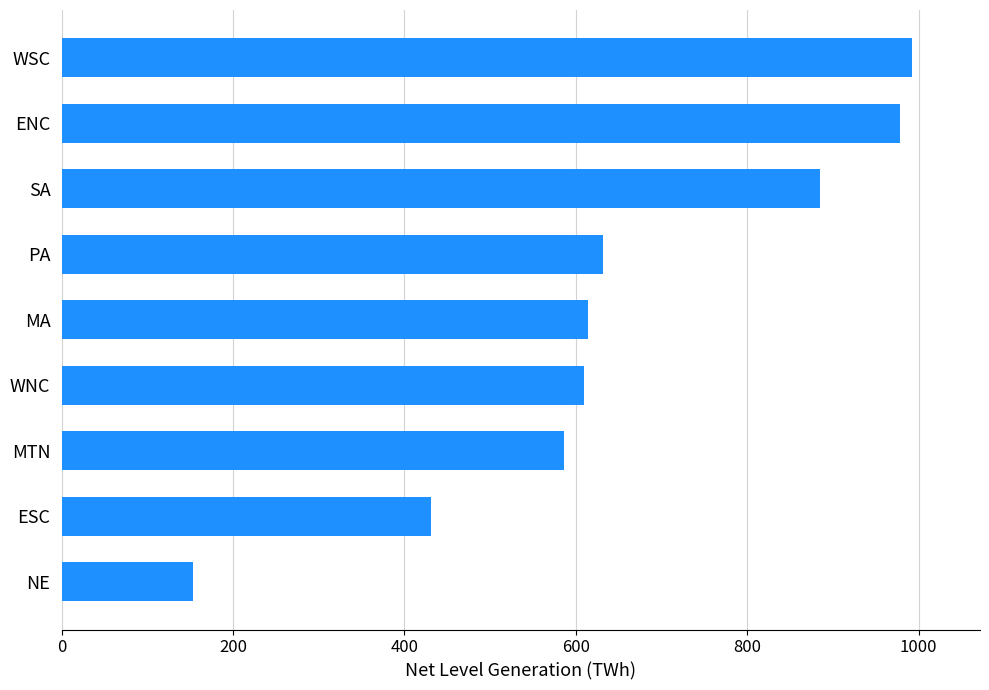

Reading bottom to top, what are all the values shown in this chart?

NE=153.7	ESC=430.5	MTN=586.4	WNC=608.9	MA=614.4	PA=631.7	SA=884.4	ENC=978.7	WSC=992.1